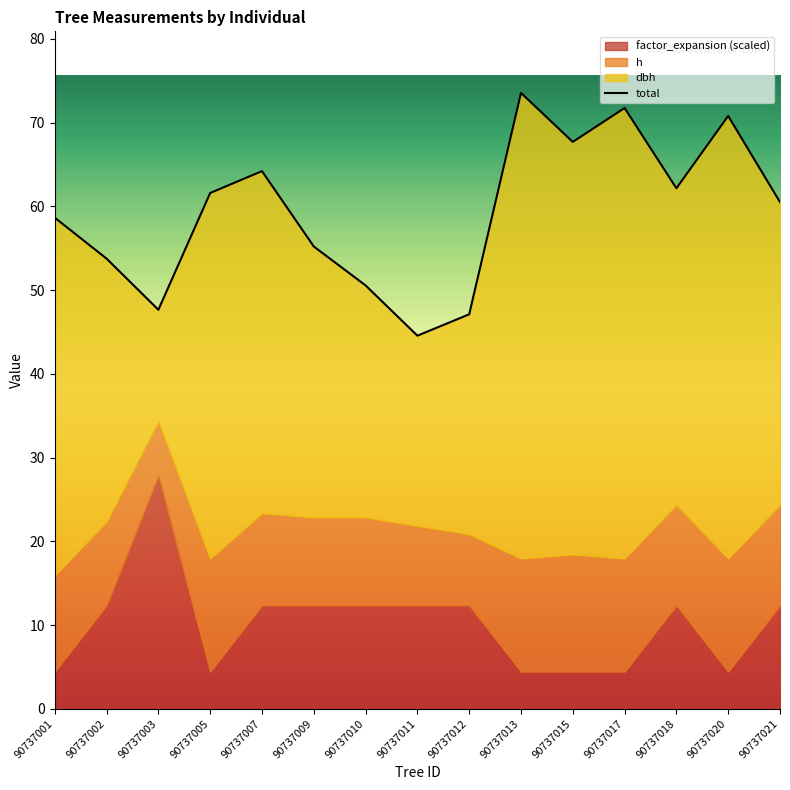

Is it true that the value at 90737015 is 67.7?

True